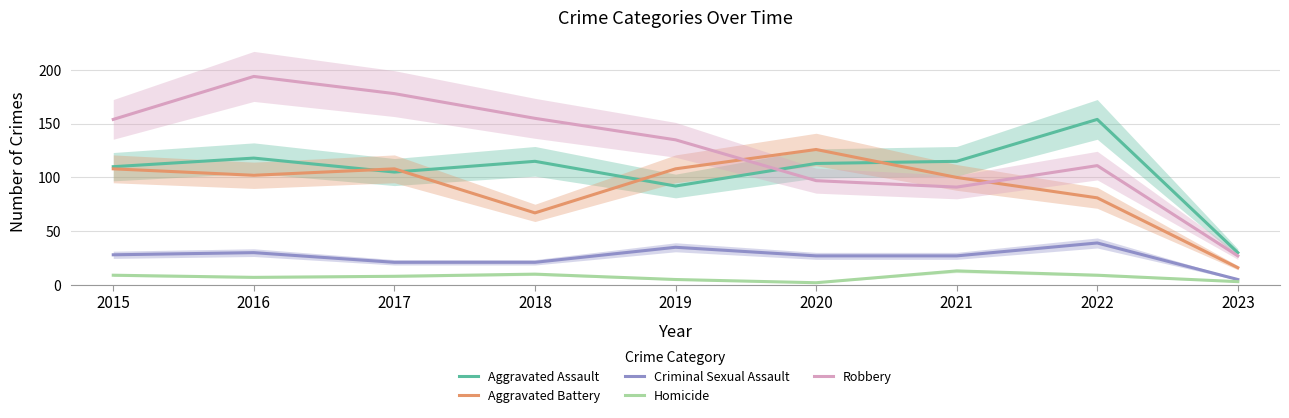

Reading left to right, extract all data points from this chart.

Aggravated Assault: 2015=110	2016=118	2017=105	2018=115	2019=92	2020=113	2021=115	2022=154	2023=30
Aggravated Battery: 2015=108	2016=102	2017=108	2018=67	2019=108	2020=126	2021=100	2022=81	2023=16
Criminal Sexual Assault: 2015=28	2016=30	2017=21	2018=21	2019=35	2020=27	2021=27	2022=39	2023=5
Homicide: 2015=9	2016=7	2017=8	2018=10	2019=5	2020=2	2021=13	2022=9	2023=3
Robbery: 2015=154	2016=194	2017=178	2018=155	2019=135	2020=97	2021=91	2022=111	2023=27